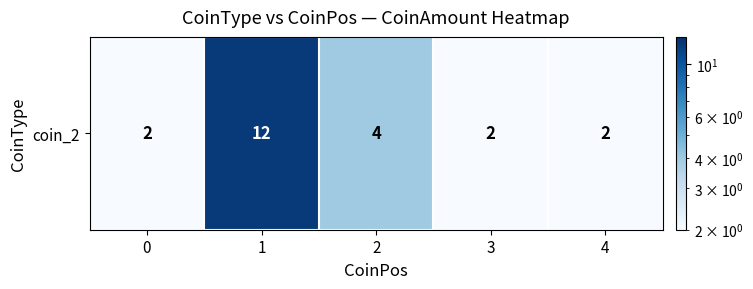

How many values are between 2 and 4?

4